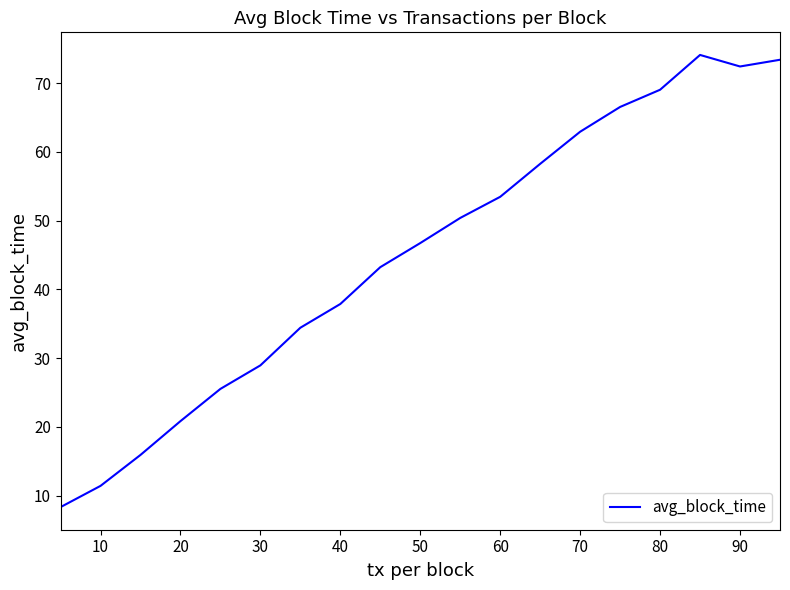

What is the maximum value shown in the chart?

74.1